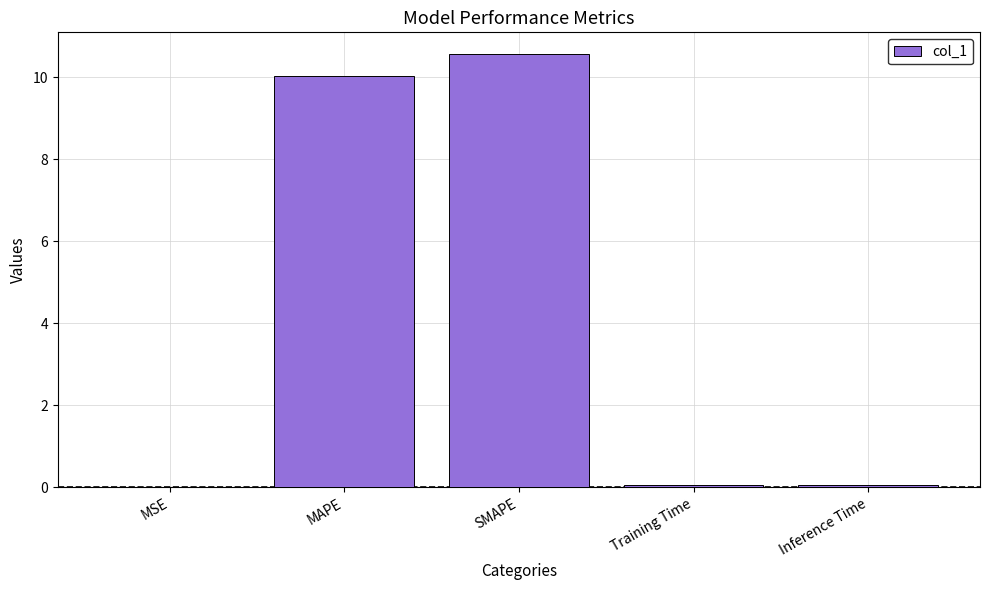

What is the difference between the values at SMAPE and MSE?

10.6